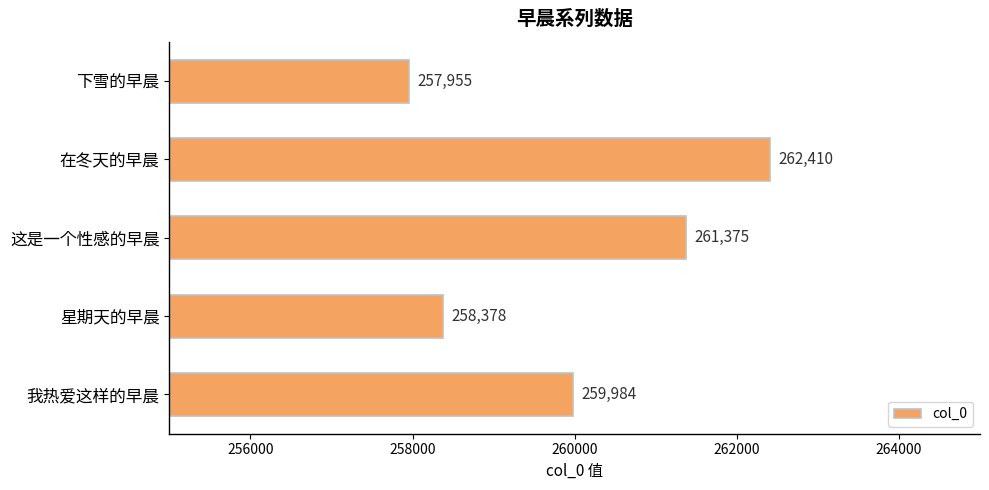

What is the change in value from 星期天的早晨 to 下雪的早晨?

-423